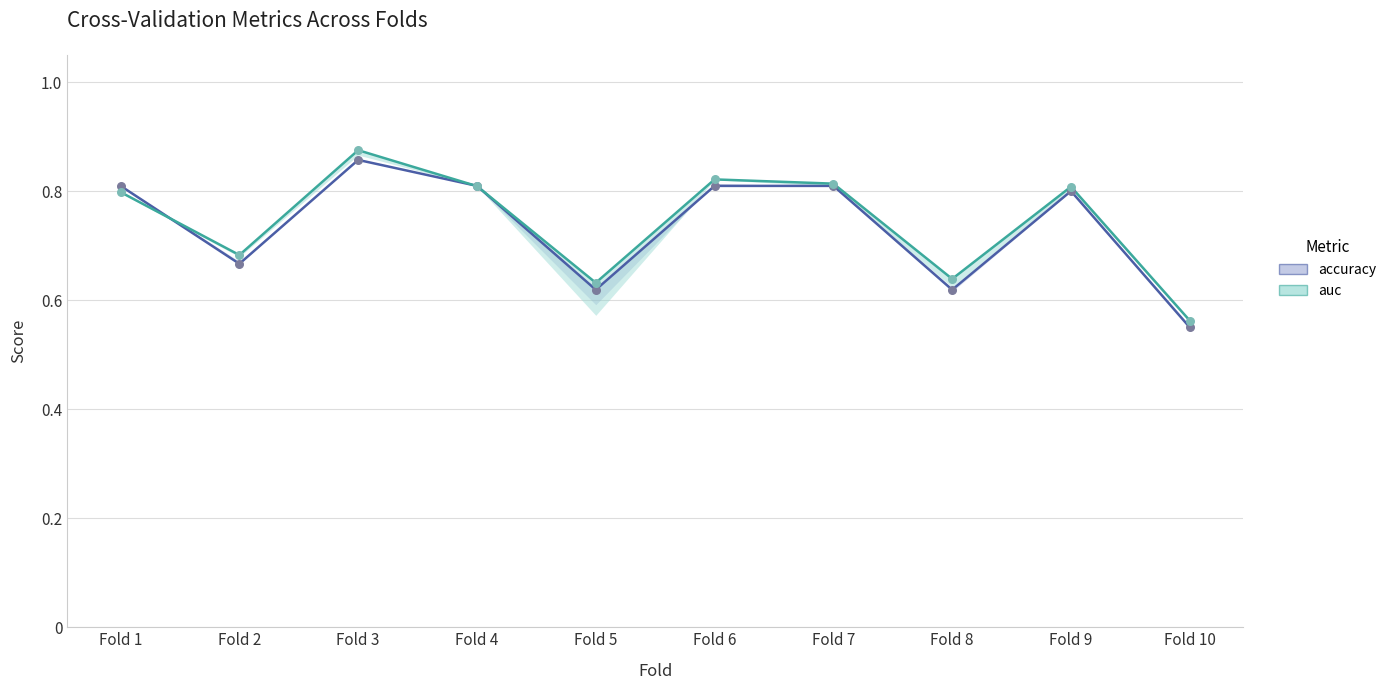

At how many categories does at least one series exceed 0?

10